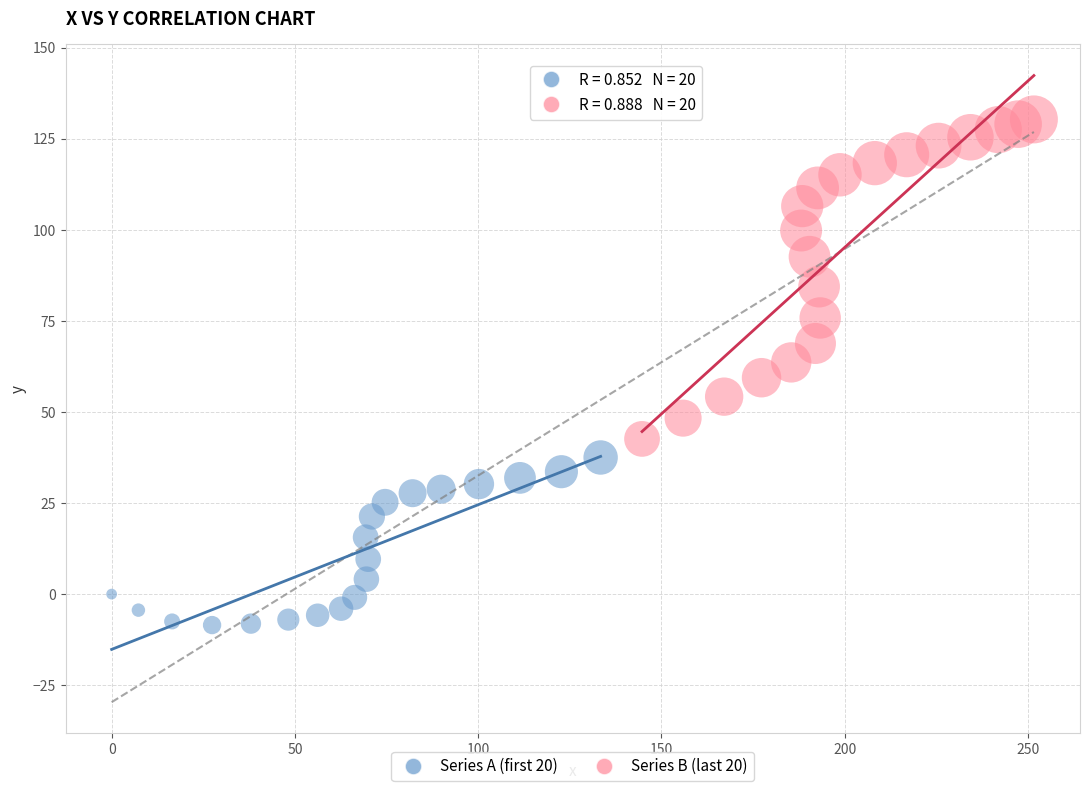

Which series has the largest Y range (max minus min)?

Series B (last 20)